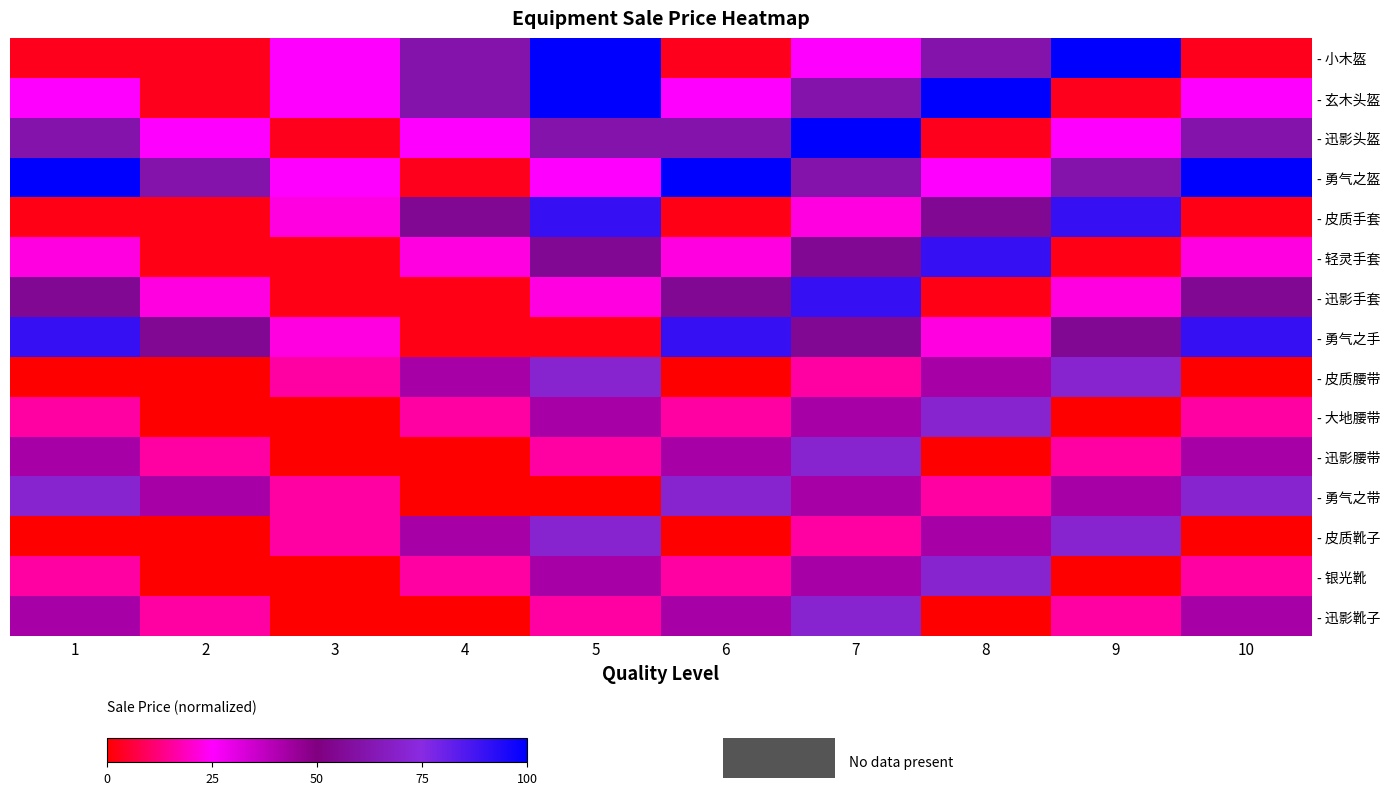

What is the spread (max minus min) of values at 2?

61.2